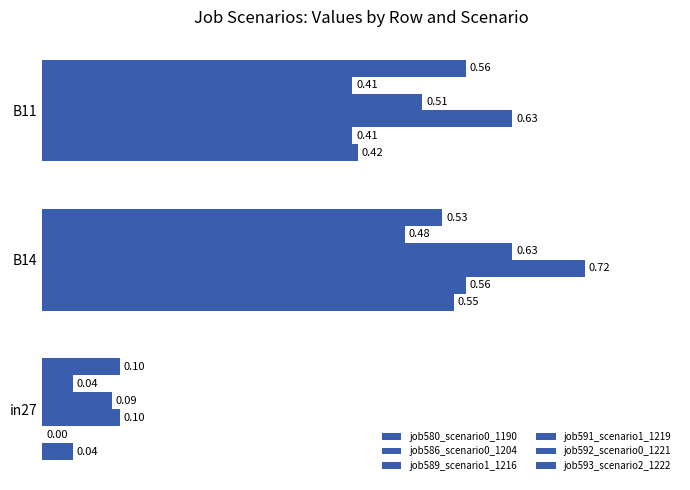

How many categories are shown in the chart?

3